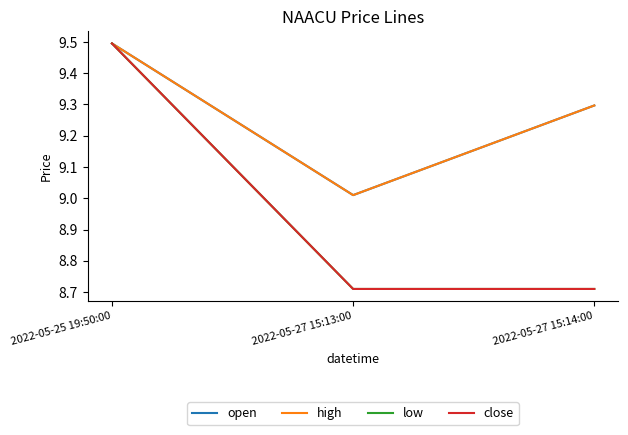

At which category is the sum across all series the highest?

2022-05-25 19:50:00